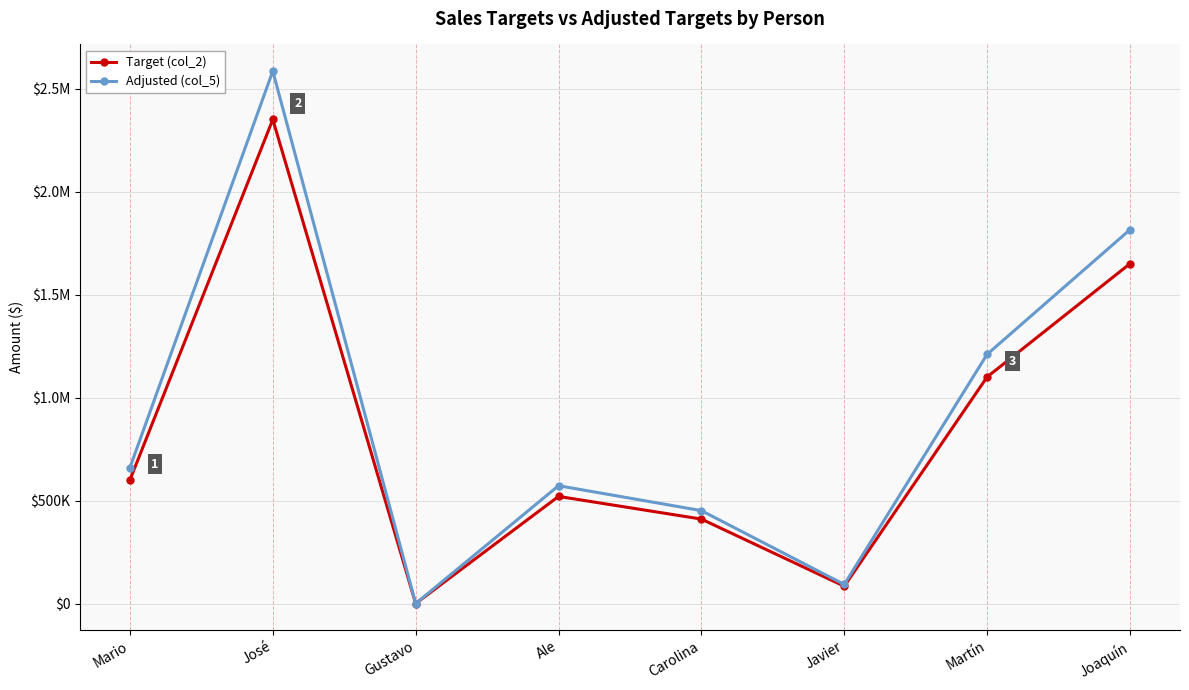

At which label is Target (col_2) closest to 1175000?

Martín